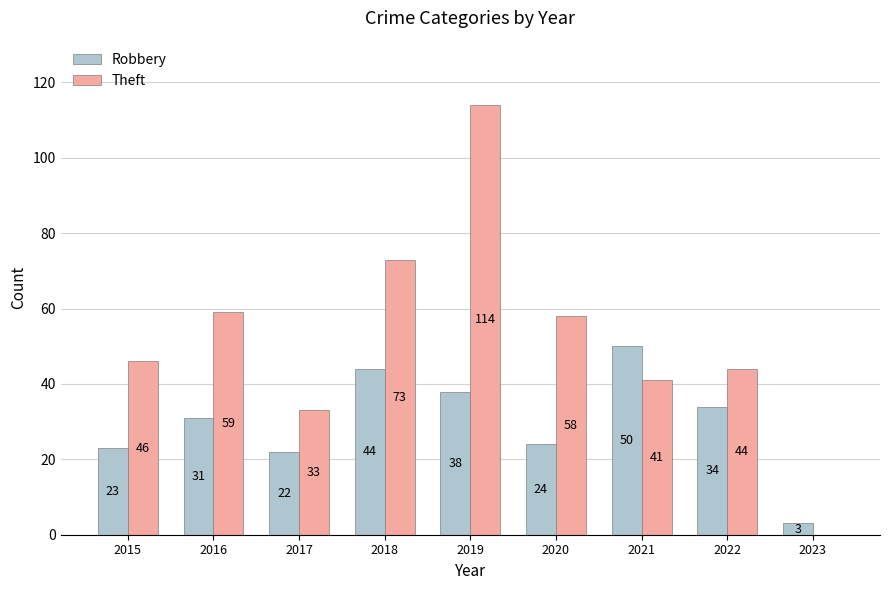

How many groups of bars are there?

9